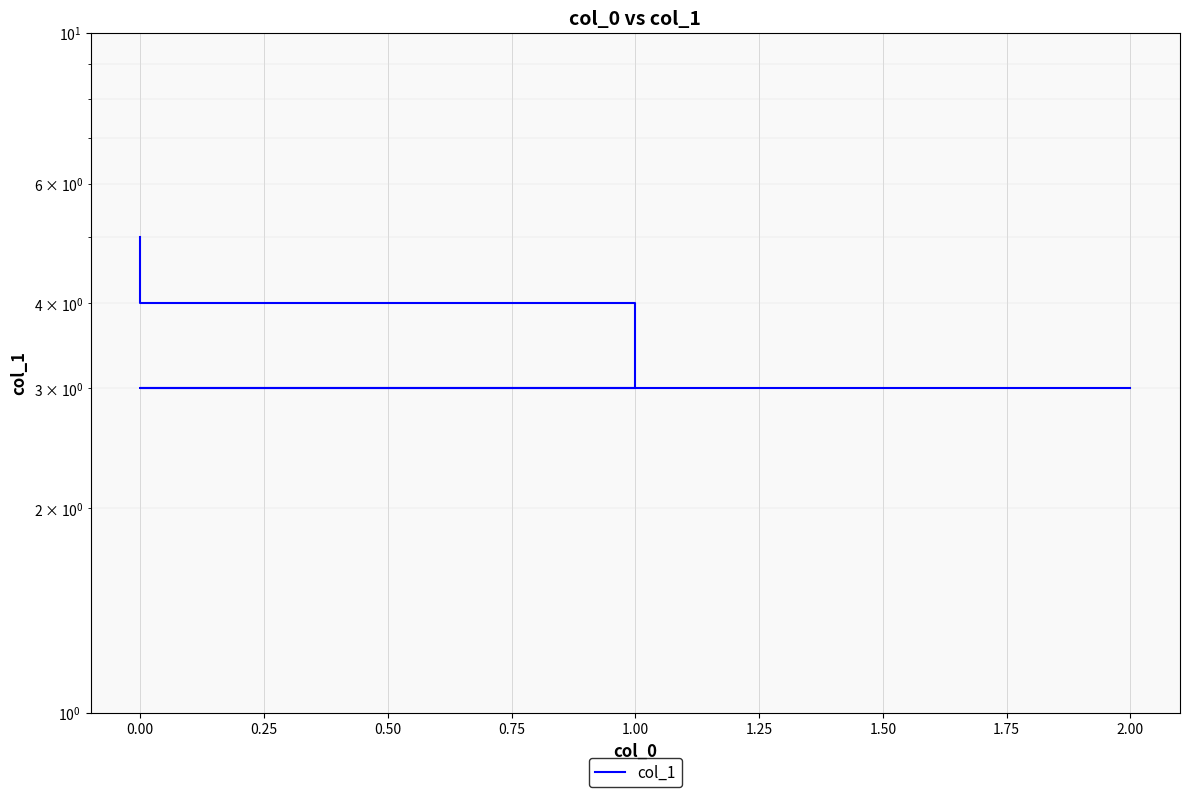

What is the maximum value shown in the chart?

5